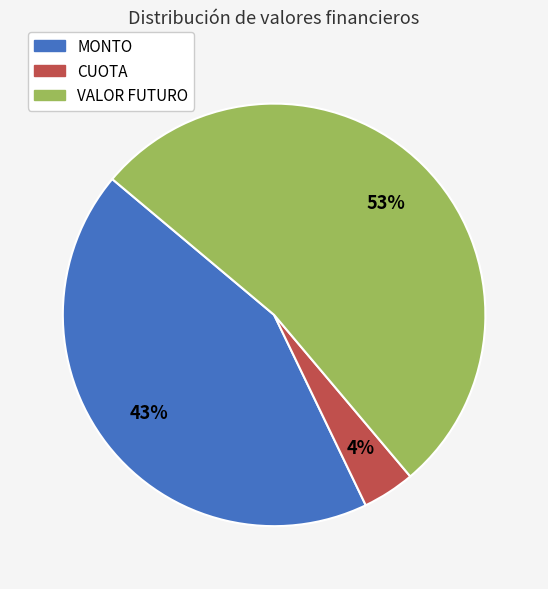

To the nearest percent, what is the average slice percentage?

33%